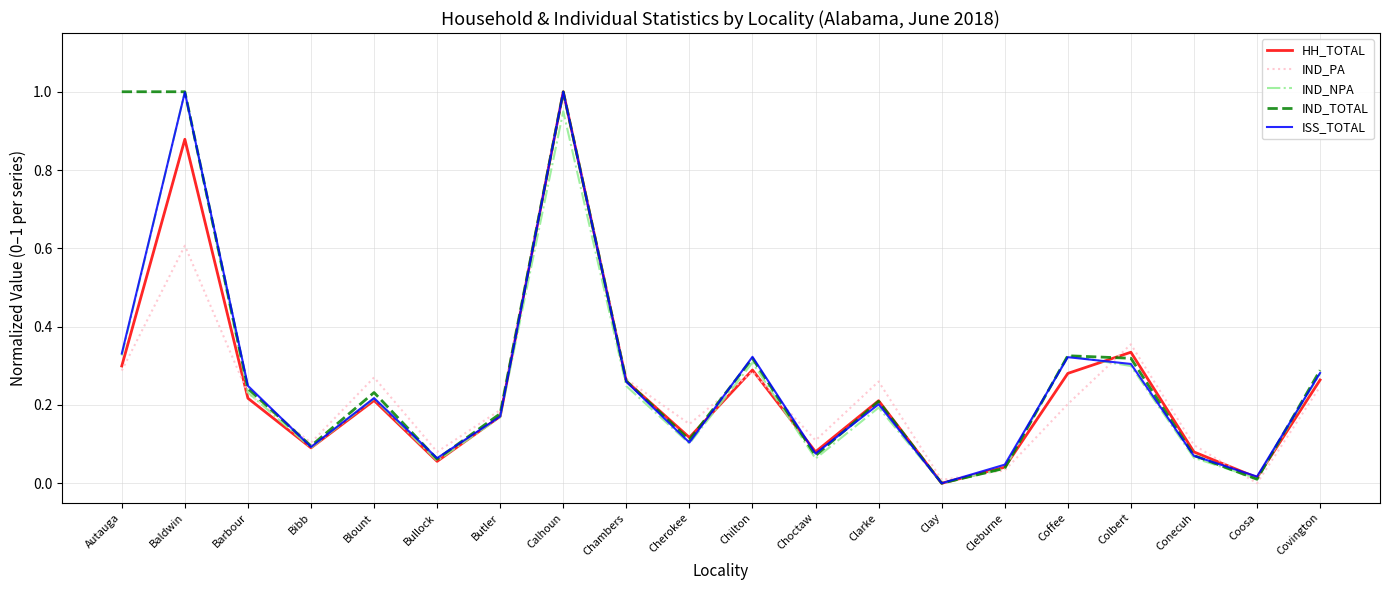

Does the chart display data point markers on the line(s)?

No